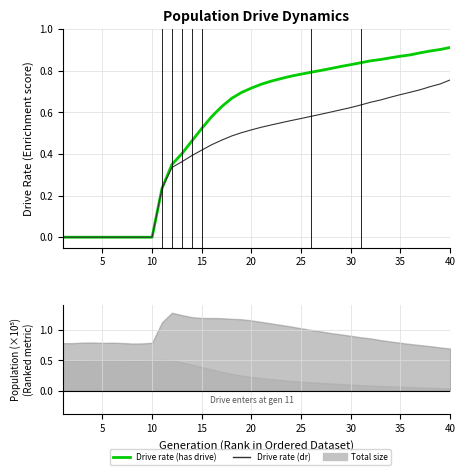

Does the chart display data point markers on the line(s)?

No